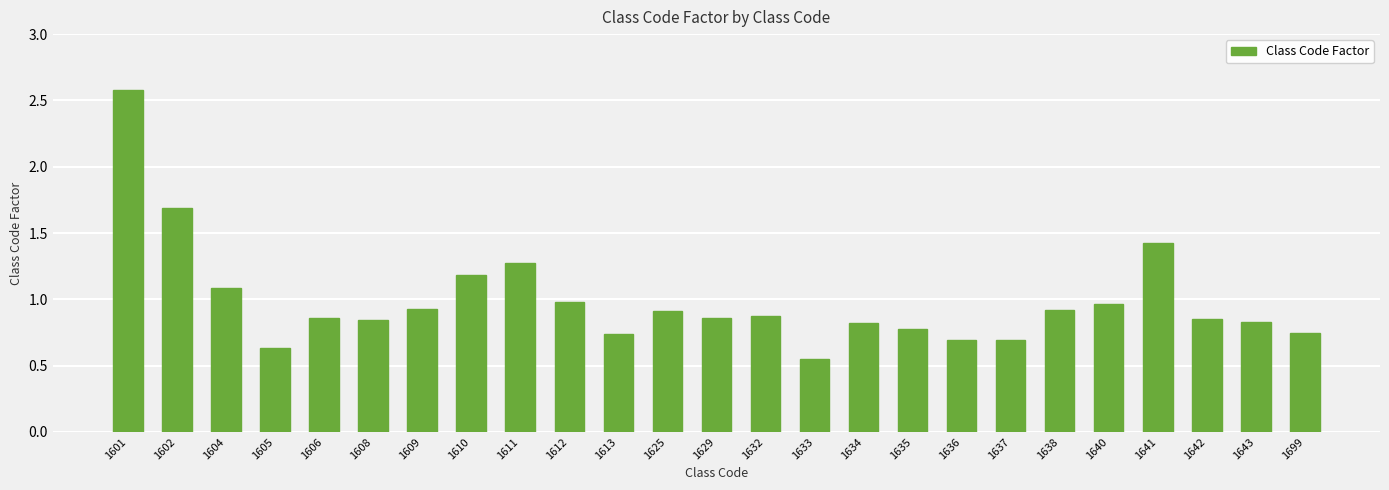

What is the value of the 3rd bar from the left?

1.1